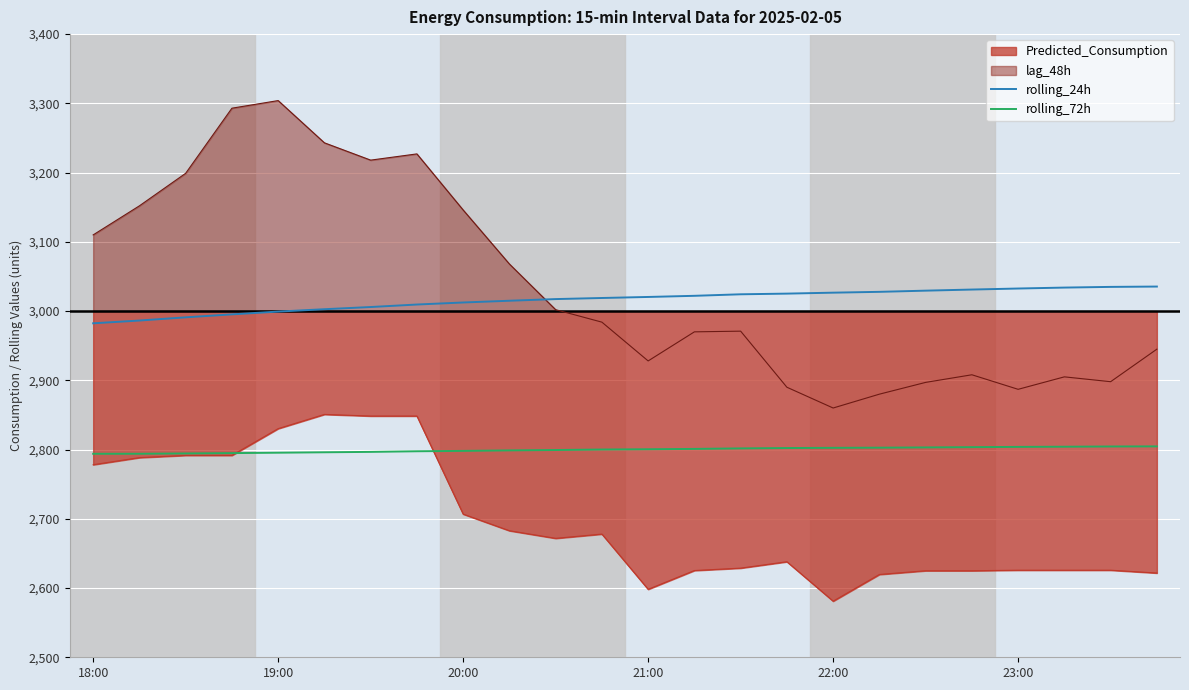

The value of Predicted_Consumption at 22:00 is 2581.0. True or false?

True